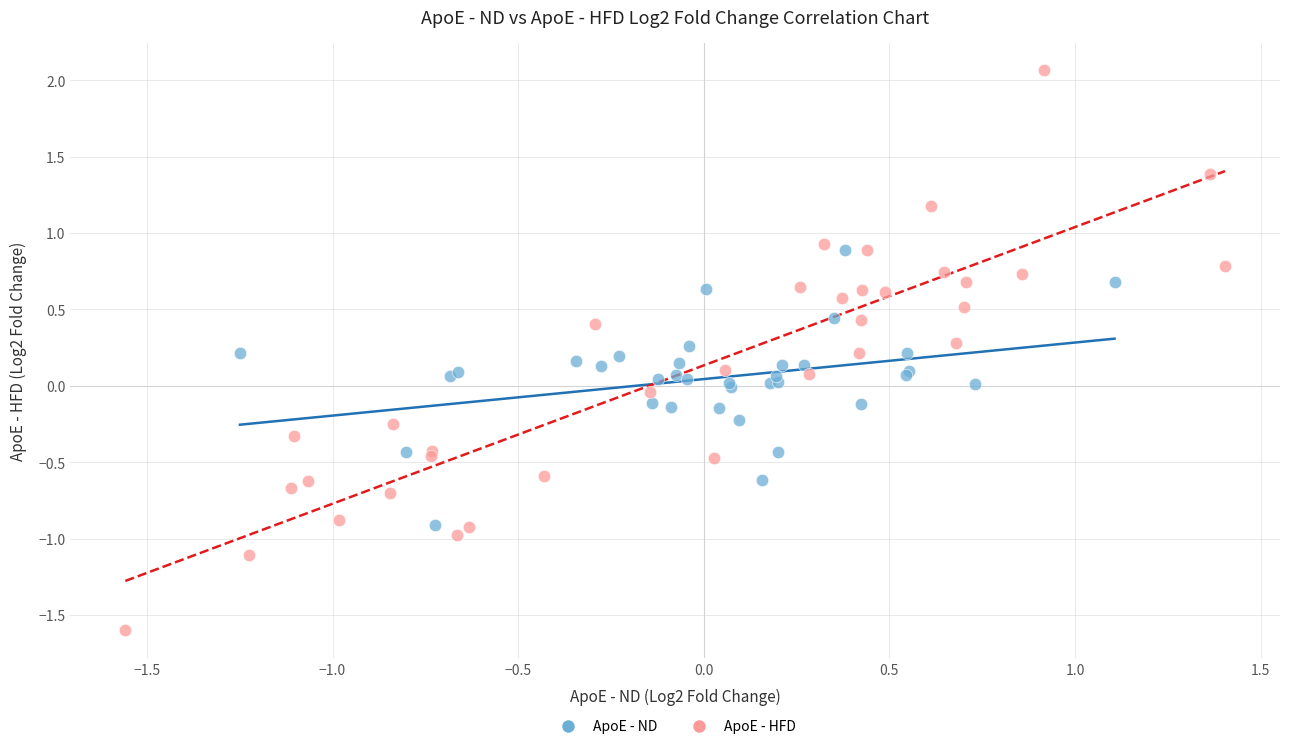

Which series reaches the minimum Y coordinate?

ApoE - HFD